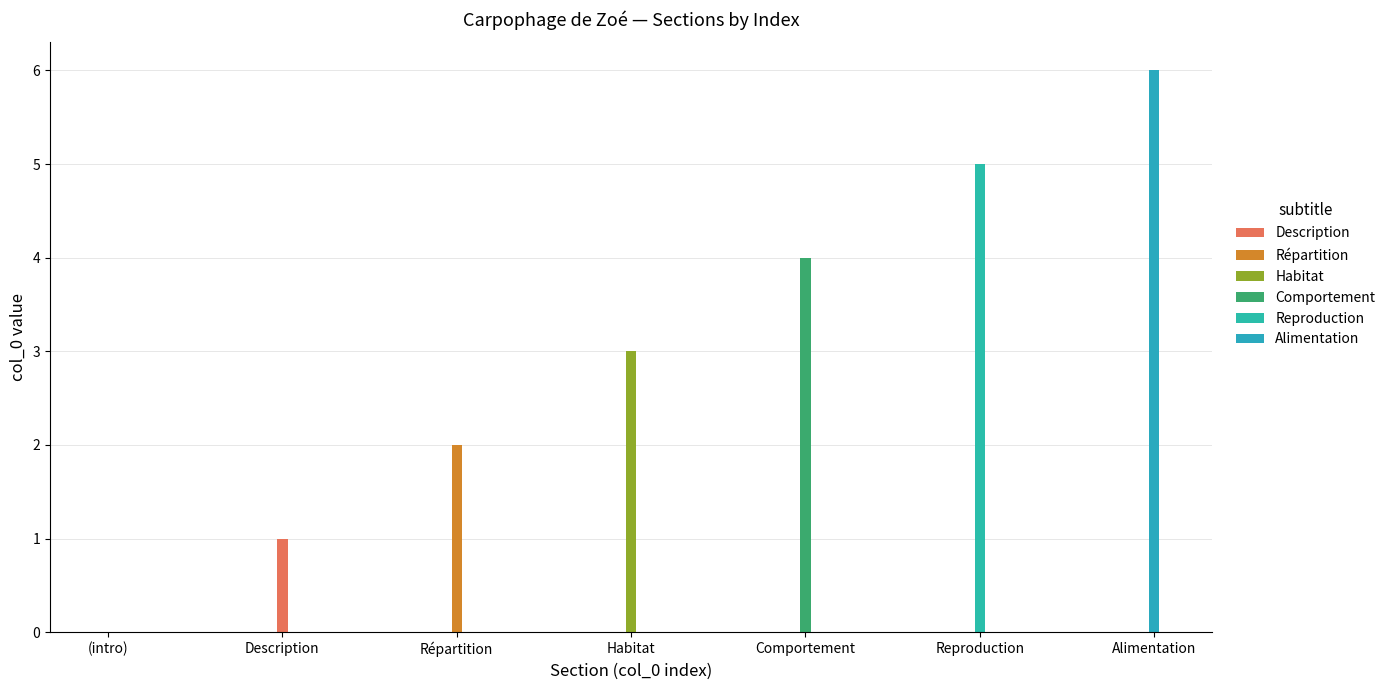

How many series are shown in this chart?

6